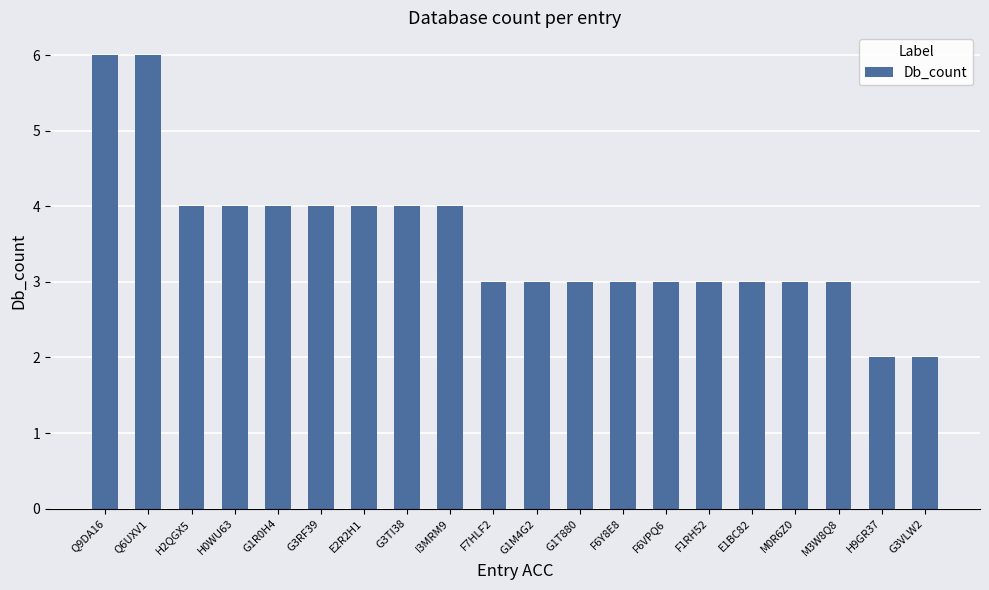

What is the label of the 11th bar from the right?

F7HLF2